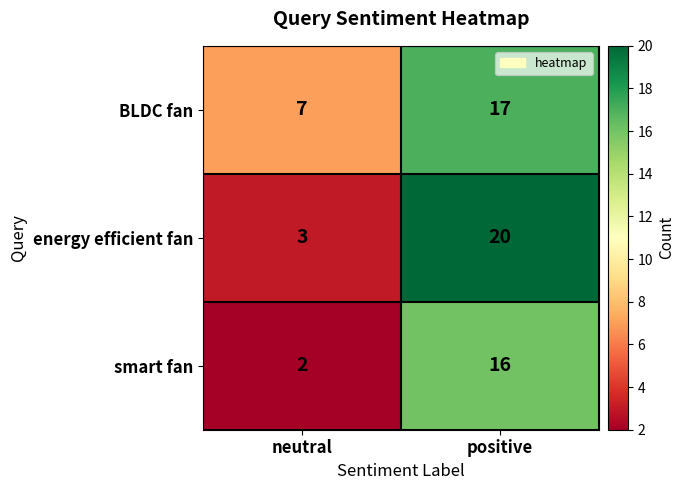

What value does the energy efficient fan series have at positive, to the nearest 10?

20